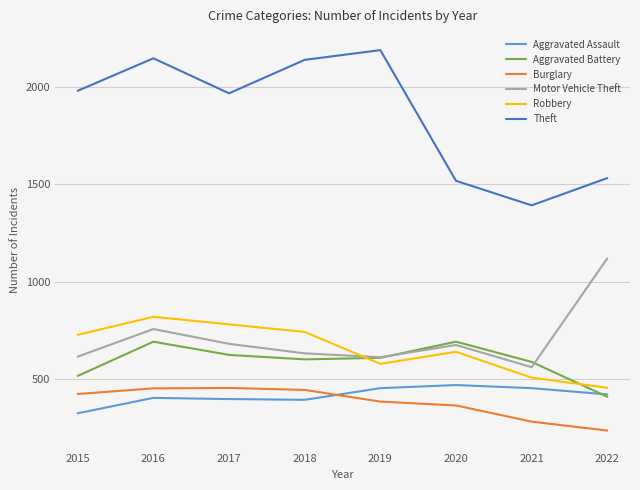

How many values in the Aggravated Assault series are below 420?

4